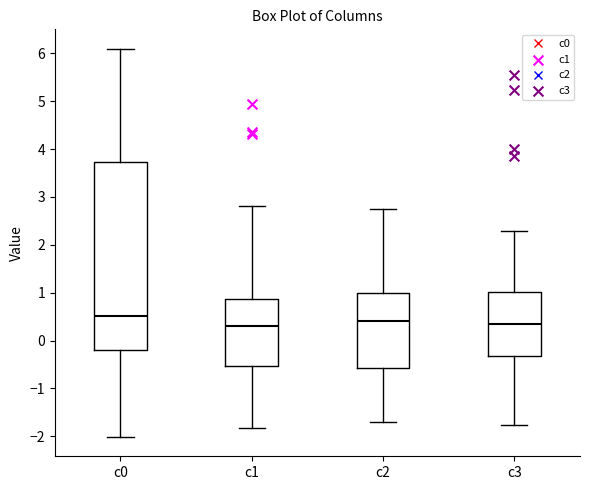

Comparing the boxes themselves (not the whiskers), which one is the tallest?

c0